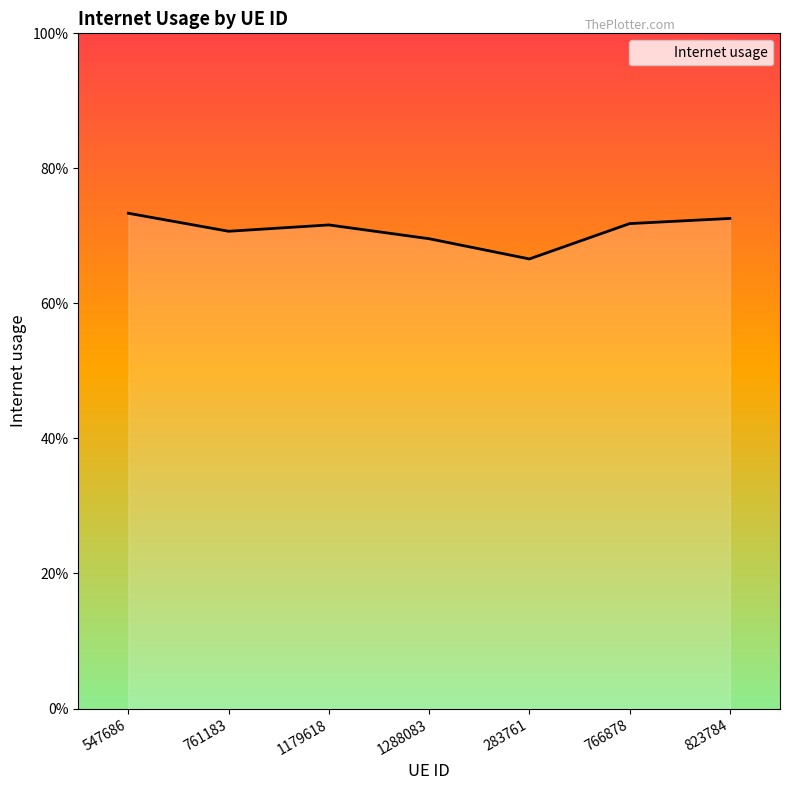

Is this an area chart (filled region under the line)?

Yes